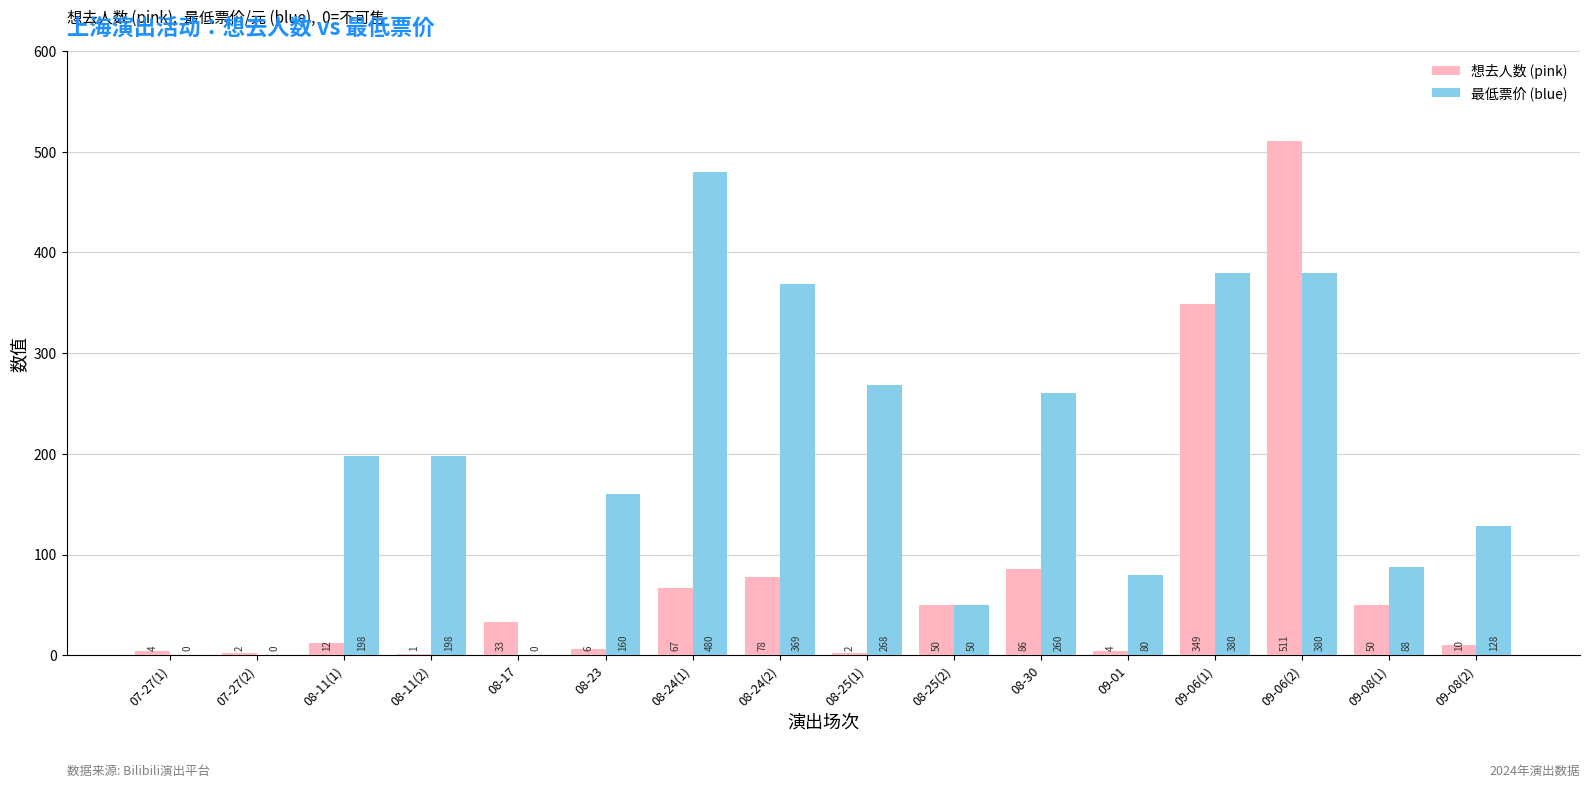

Reading left to right, what are all the values shown in this chart?

想去人数 (pink): 4	2	12	1	33	6	67	78	2	50	86	4	349	511	50	10
最低票价 (blue): 0	0	198	198	0	160	480	369	268	50	260	80	380	380	88	128